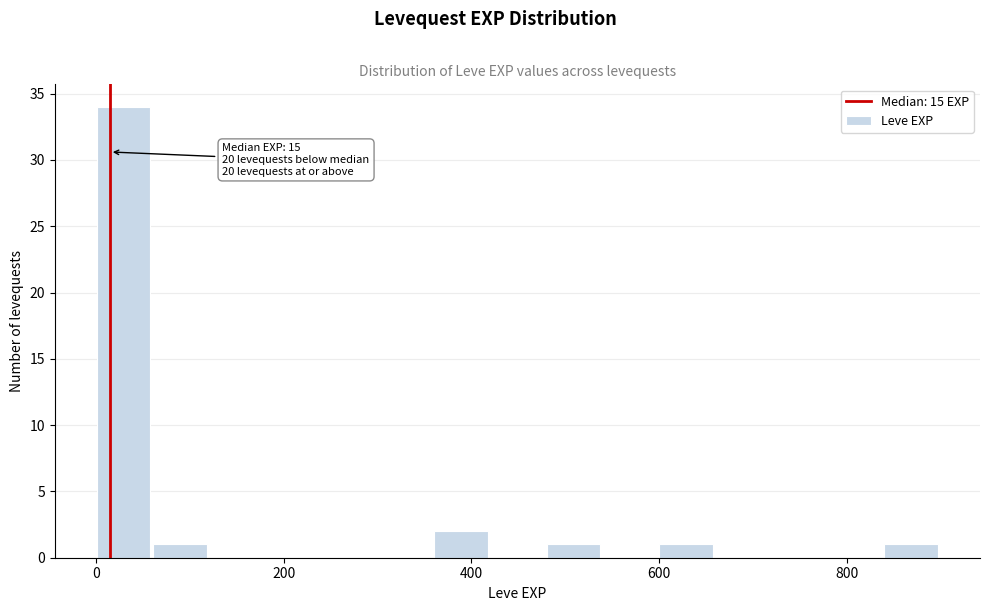

Read against the x-axis, roughly where is the centre of the tallest bar?

20